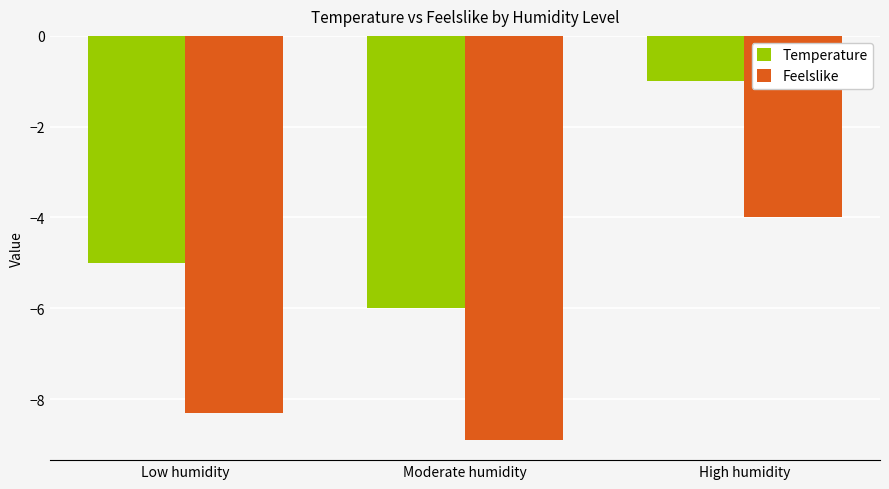

How many groups of bars are there?

3